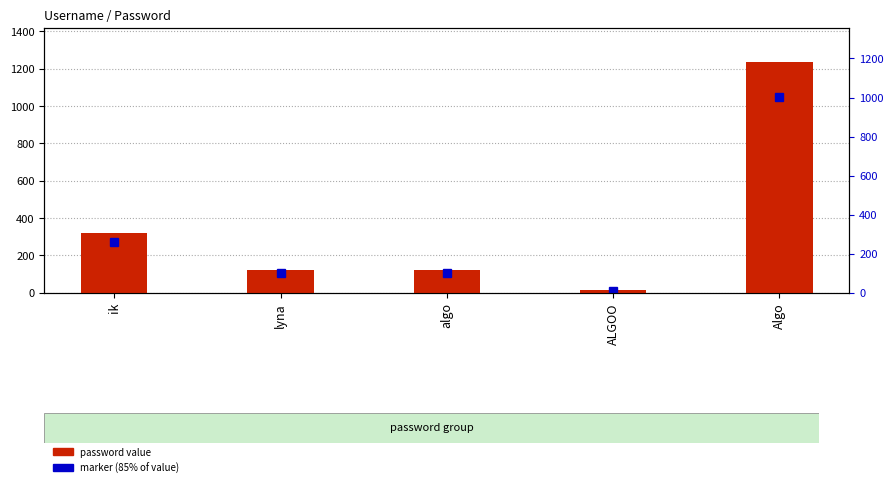

Reading left to right, extract all data points from this chart.

ik=321	lyna=123	algo=123	ALGOO=12	Algo=1234